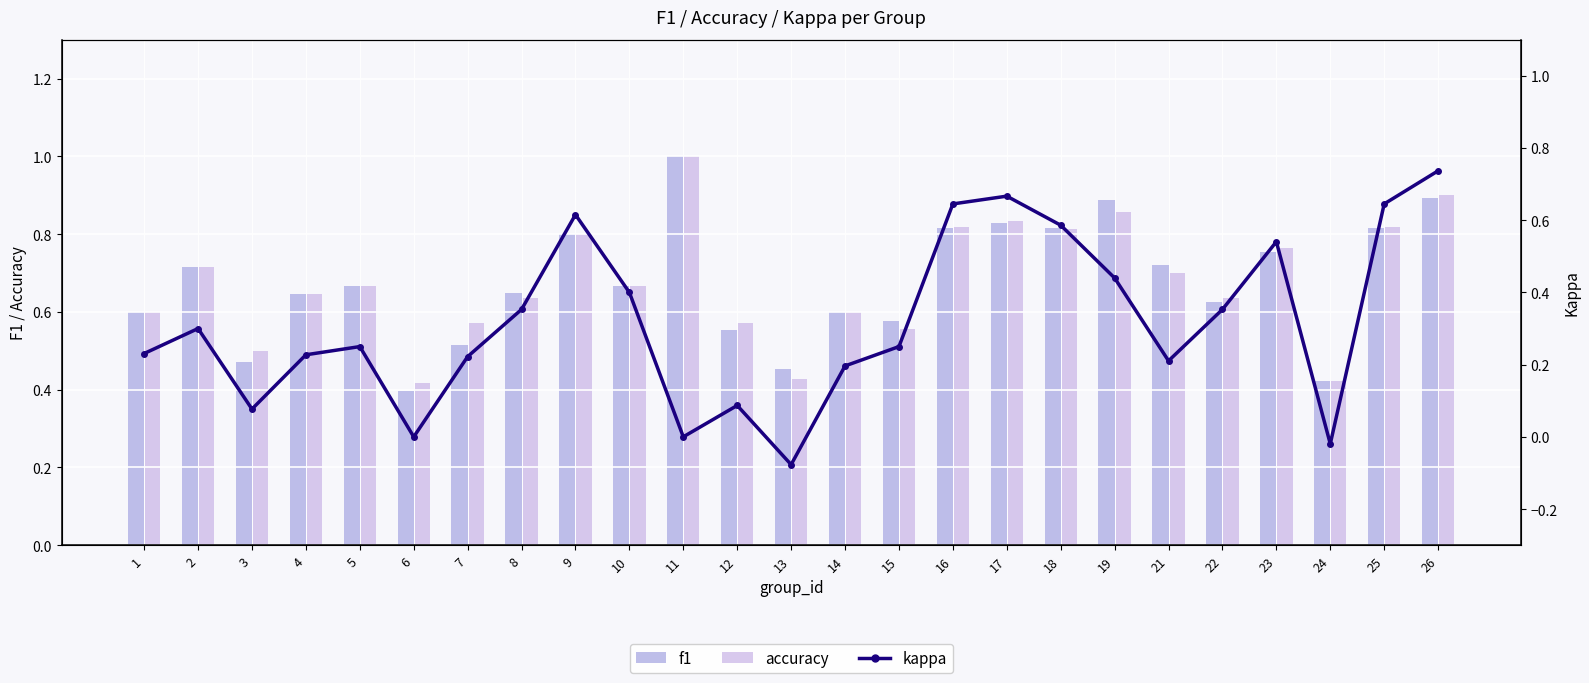

At which label does kappa reach its minimum?

13